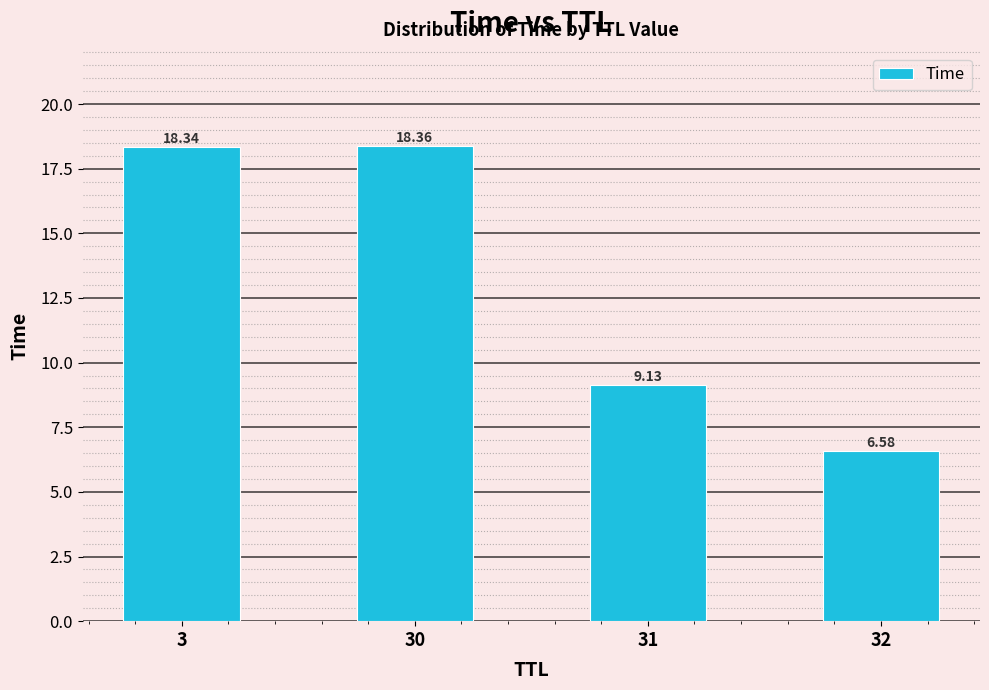

What is the difference between the second highest and second lowest values?

9.2